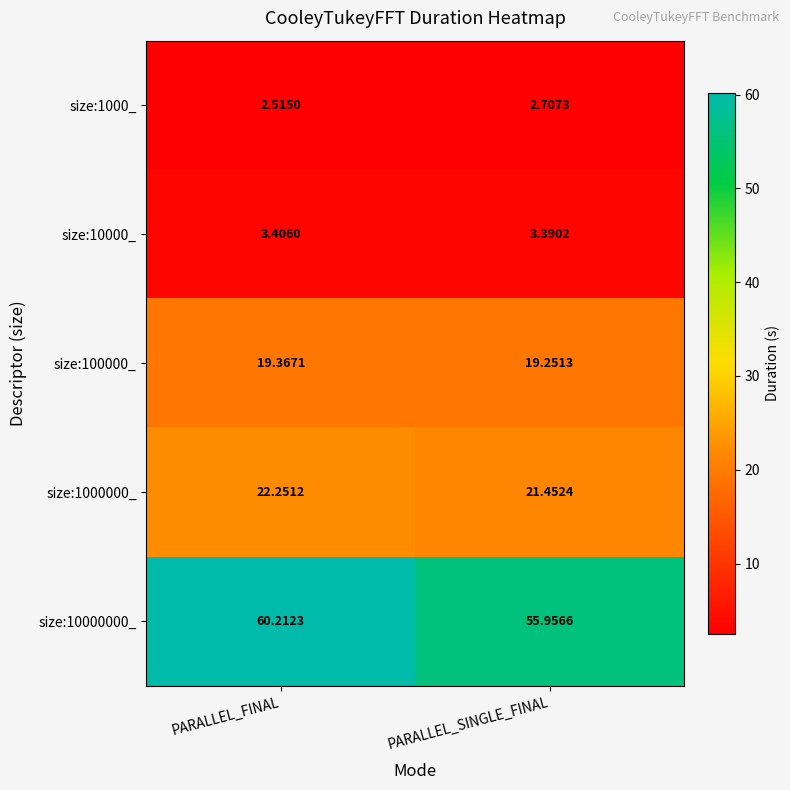

Is the value of size:10000_ at PARALLEL_SINGLE_FINAL greater than the value of size:100000_ at PARALLEL_FINAL?

No